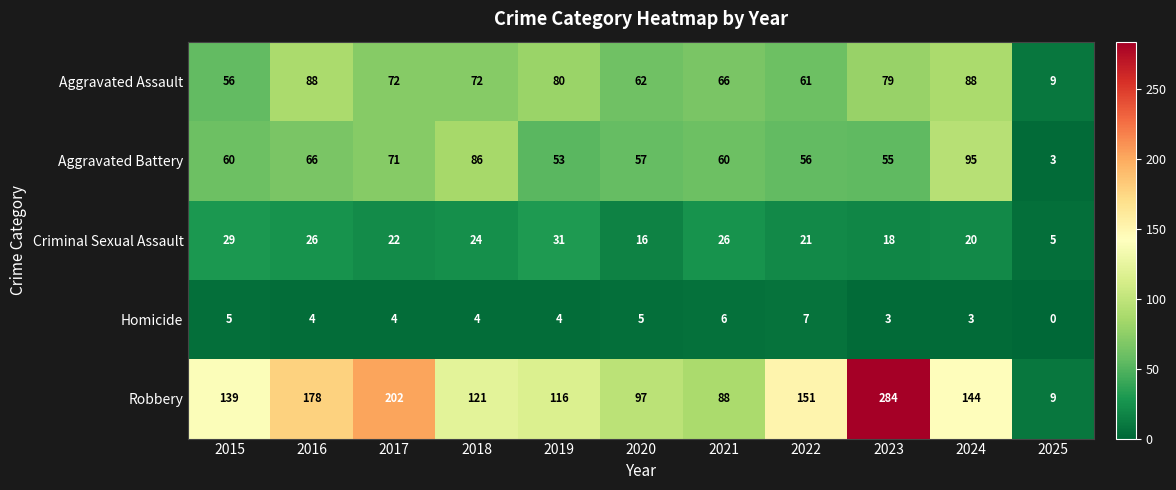

What is the sum of the Robbery values at 2021 and 2017?

290